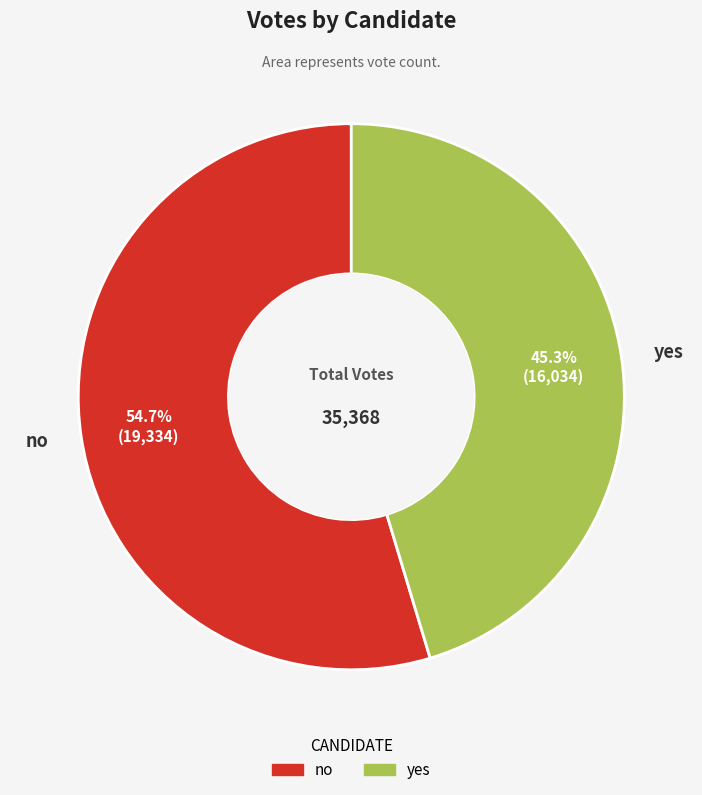

Which slice is the largest?

no